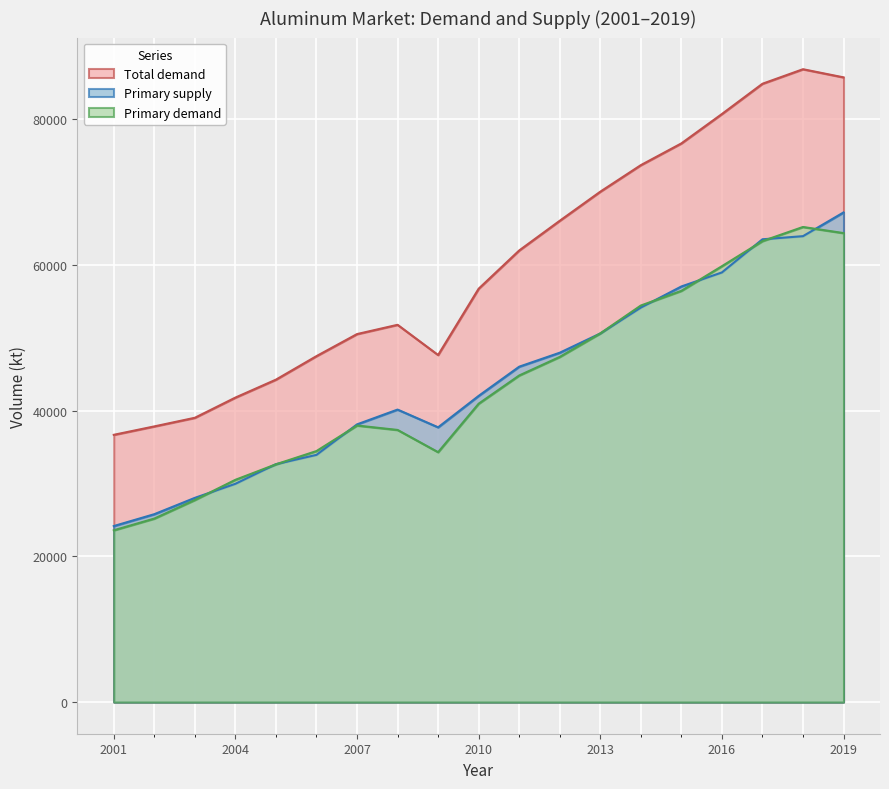

What is the difference between the Primary supply values at 2007 and 2005?

5459.3